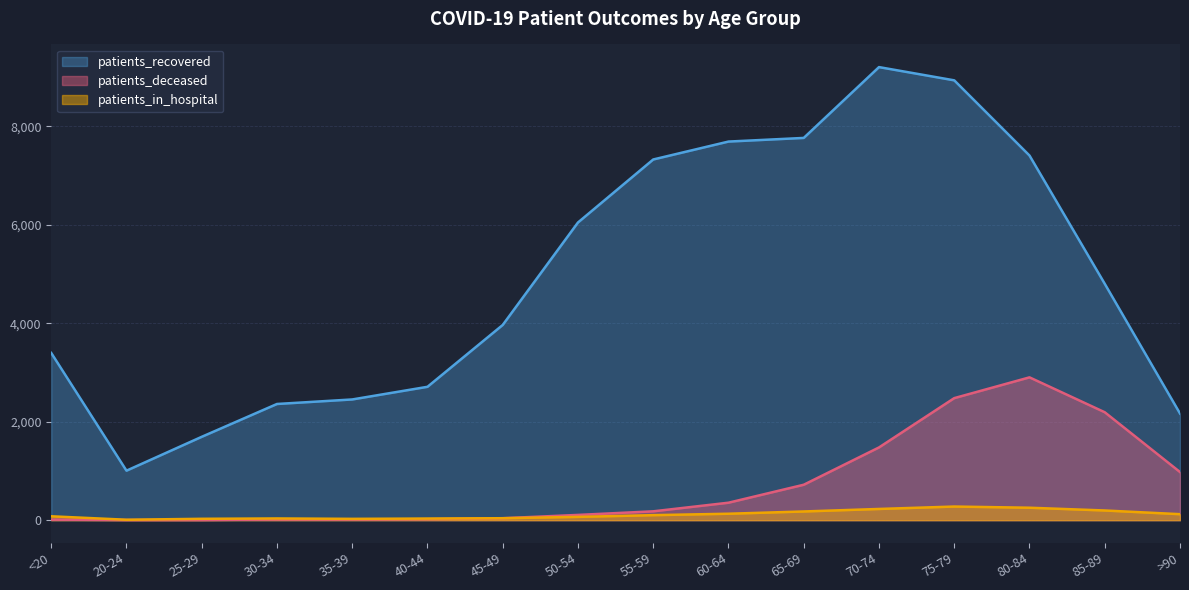

Which category has the highest value in the patients_in_hospital series?

75-79